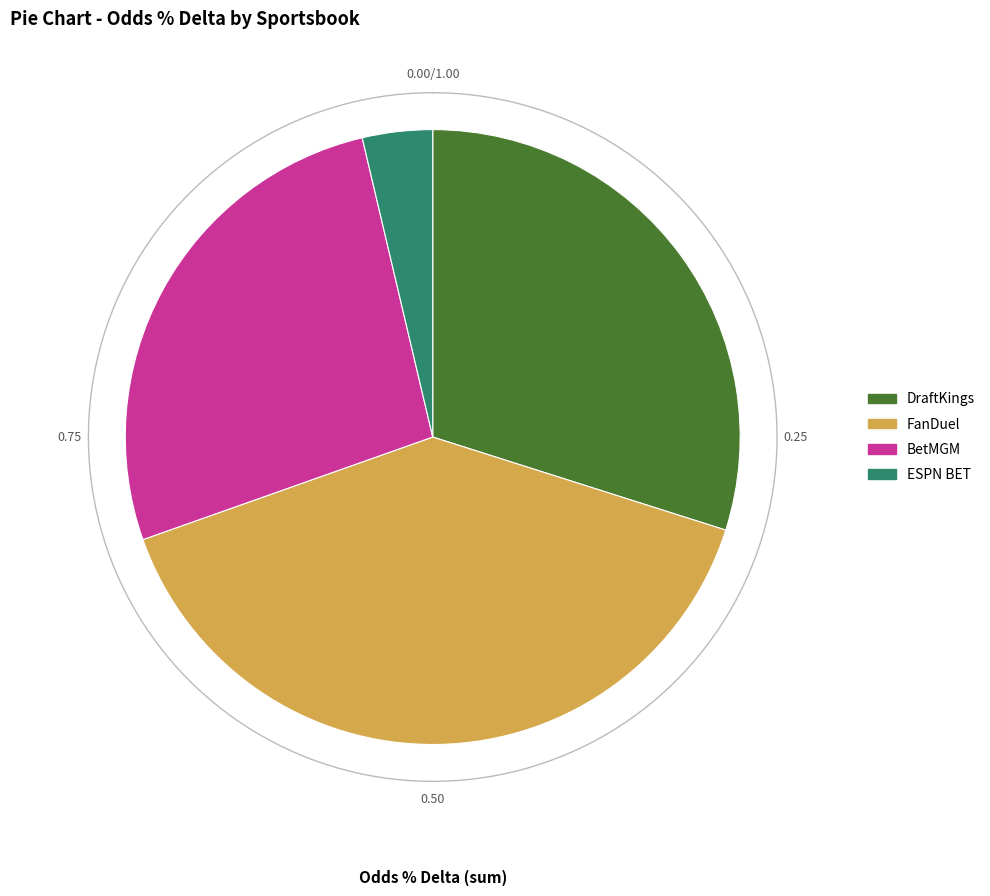

Count the number of slices in the pie.

4